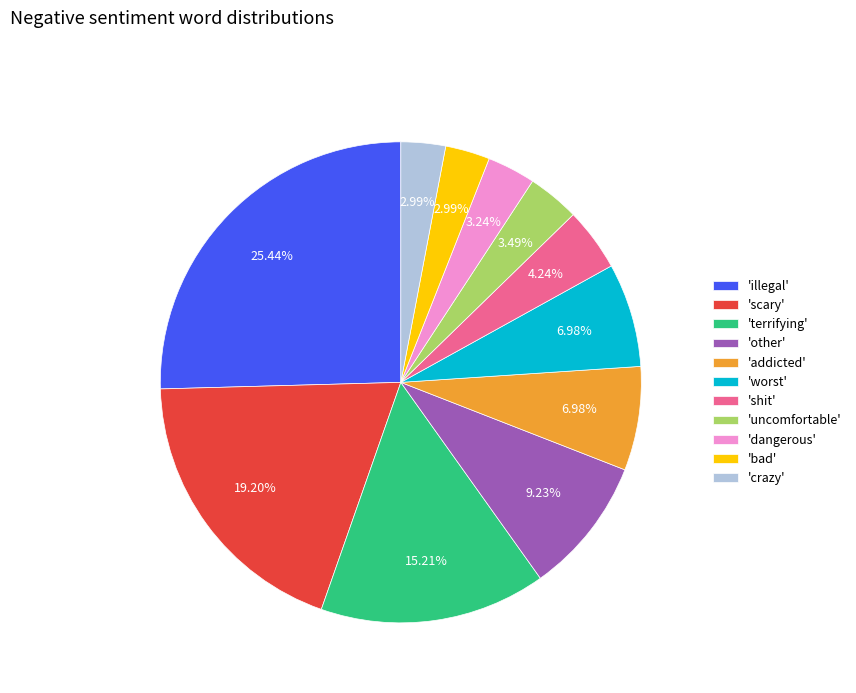

What is the largest slice in the pie chart?

'illegal'